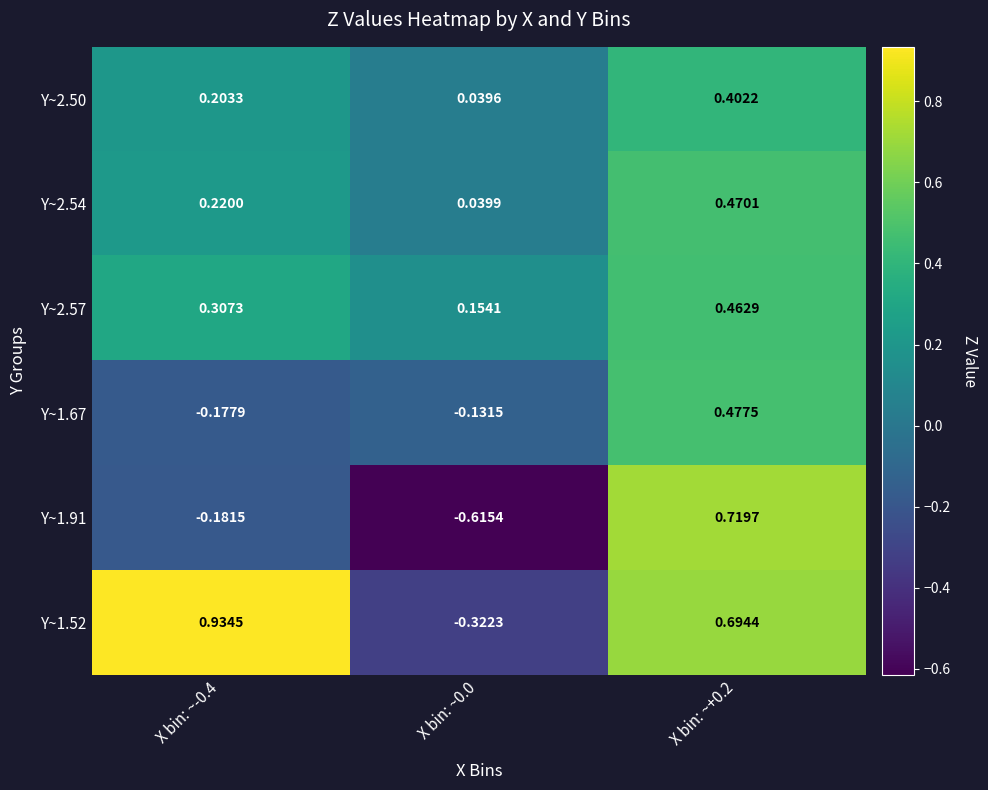

Is the value of Y~1.67 at X bin: ~-0.4 greater than the value of Y~1.52 at X bin: ~+0.2?

No